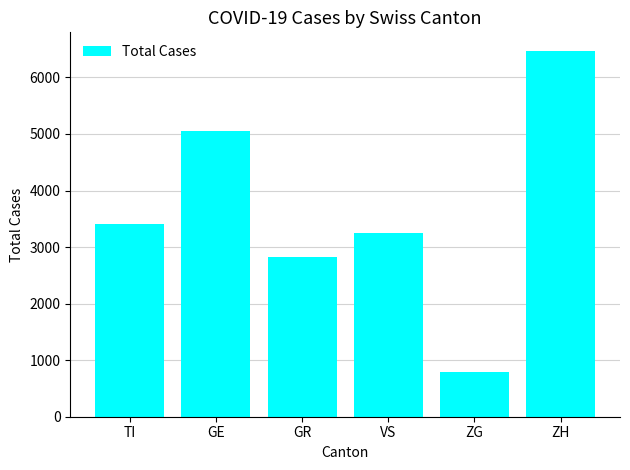

What is the sum of all values?

21815